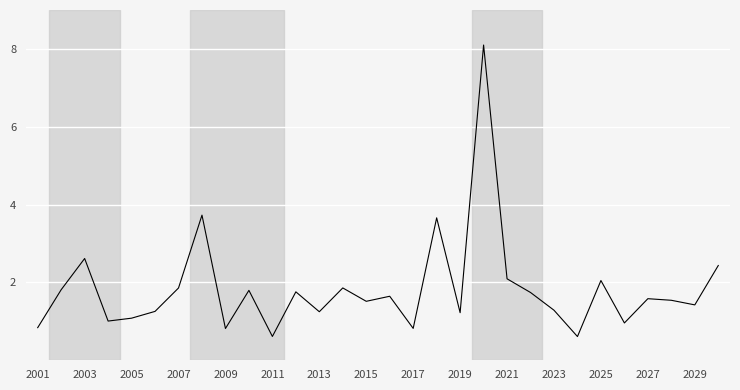

What is the difference between the maximum and minimum values?

7.5